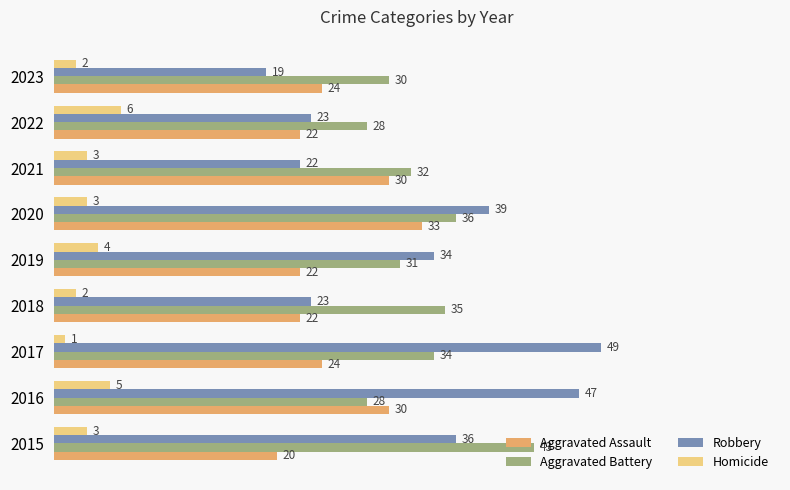

Rank the series by their maximum value, from lowest to highest.

Homicide, Aggravated Assault, Aggravated Battery, Robbery